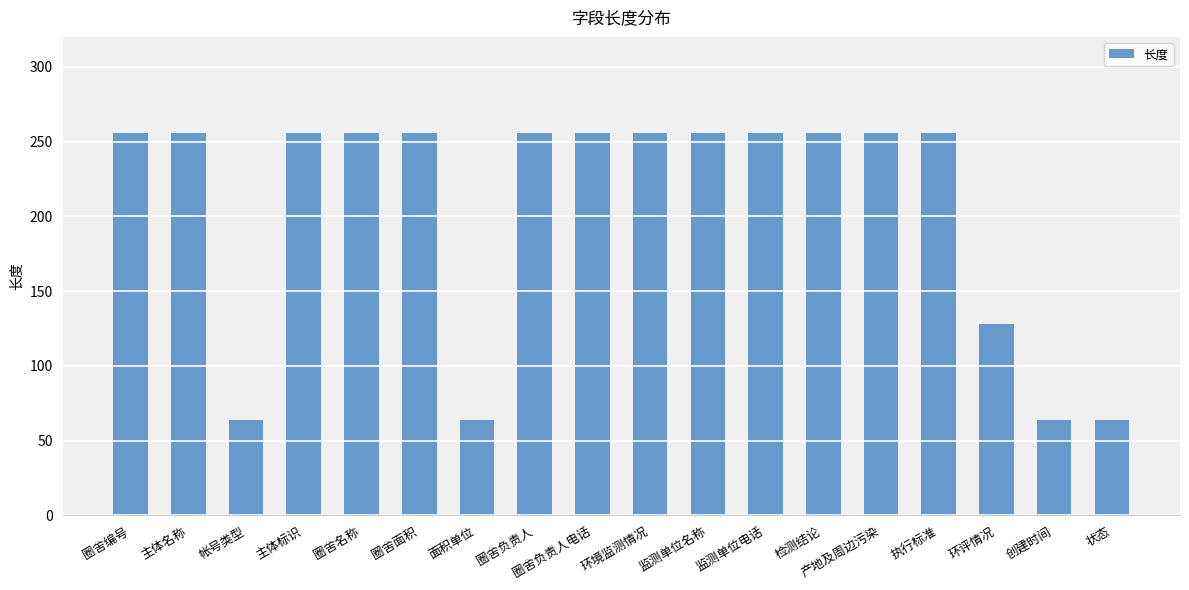

The chart shows a value of 142 at 执行标准. True or false?

False